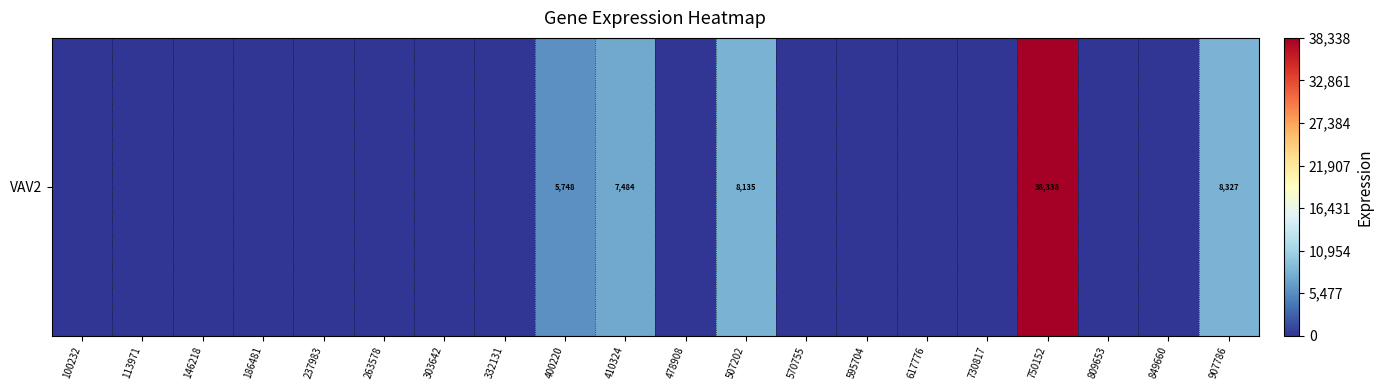

How many distinct data groups are displayed?

1